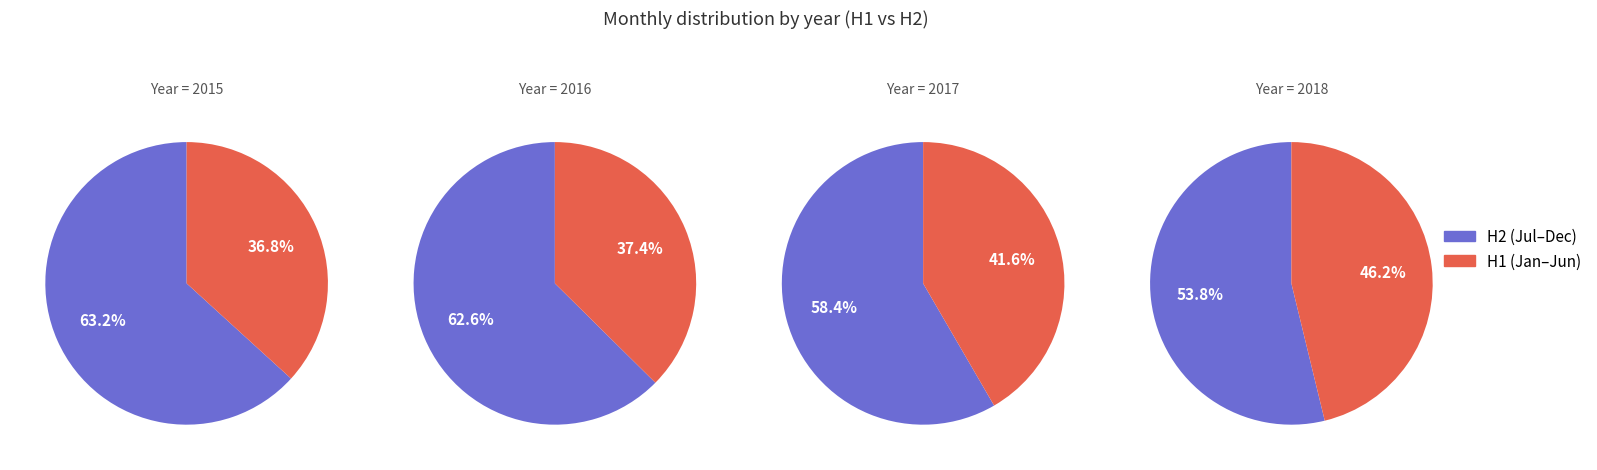

Do September and November together represent more than half of the pie?

No